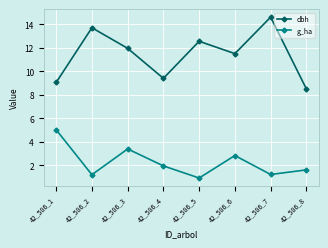

Which series changed the most between 42_586_2 and 42_586_8?

dbh